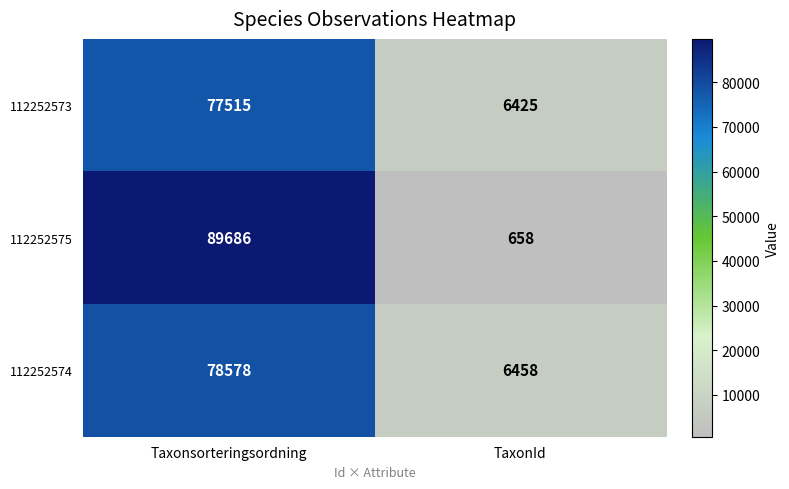

The 112252575 series shows 143775 at Taxonsorteringsordning. True or false?

False